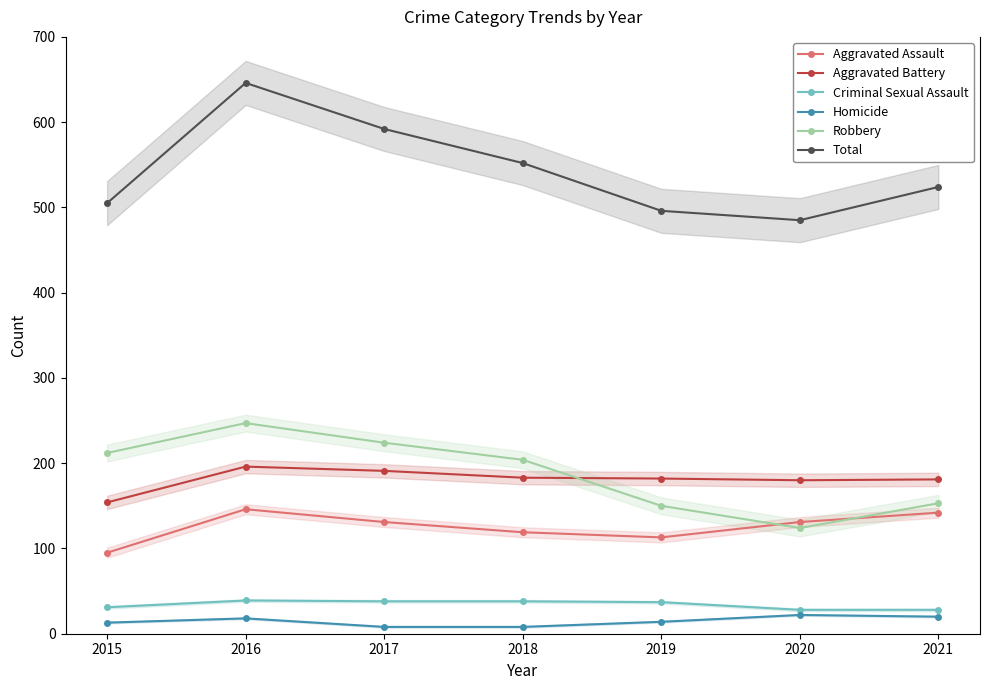

Which series has the largest total across all categories?

Total